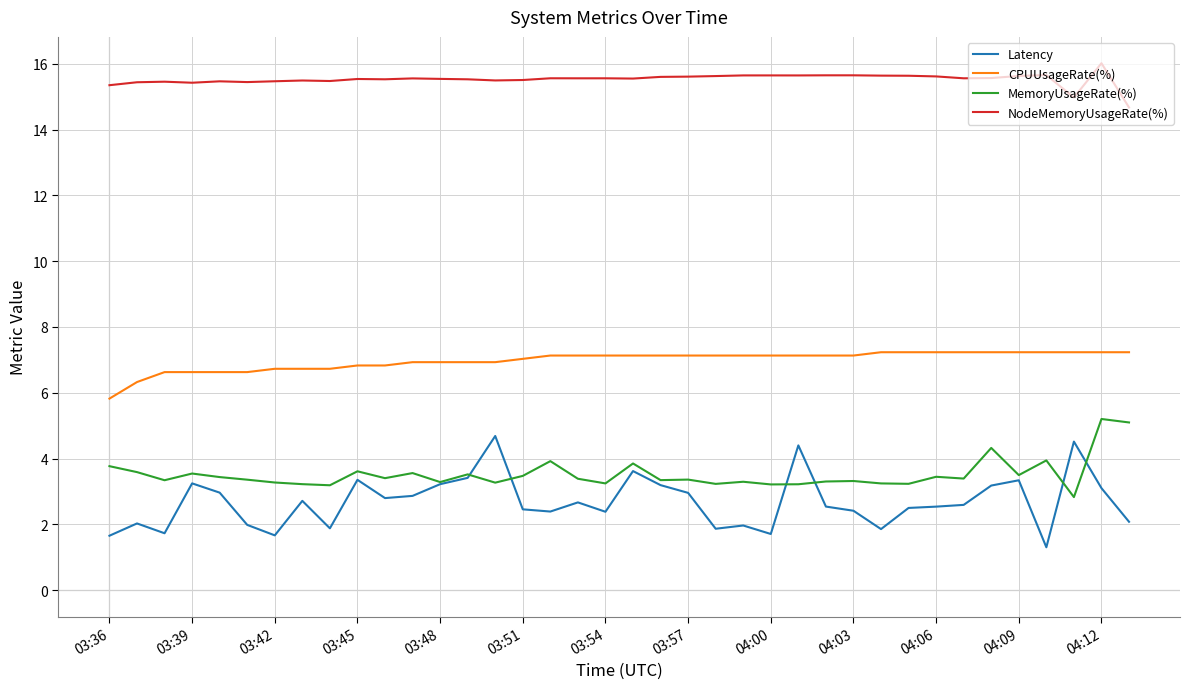

Which series has the largest total across all categories?

NodeMemoryUsageRate(%)